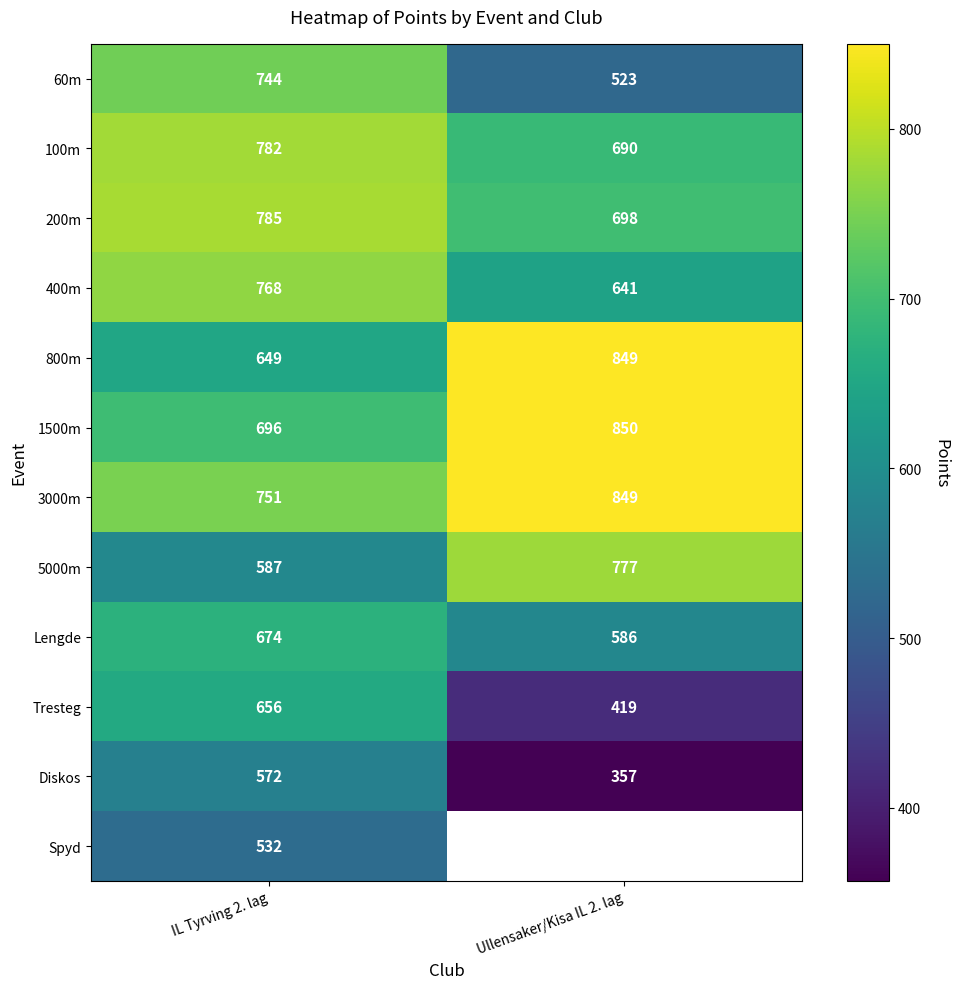

What is the average value of the 200m series?

742